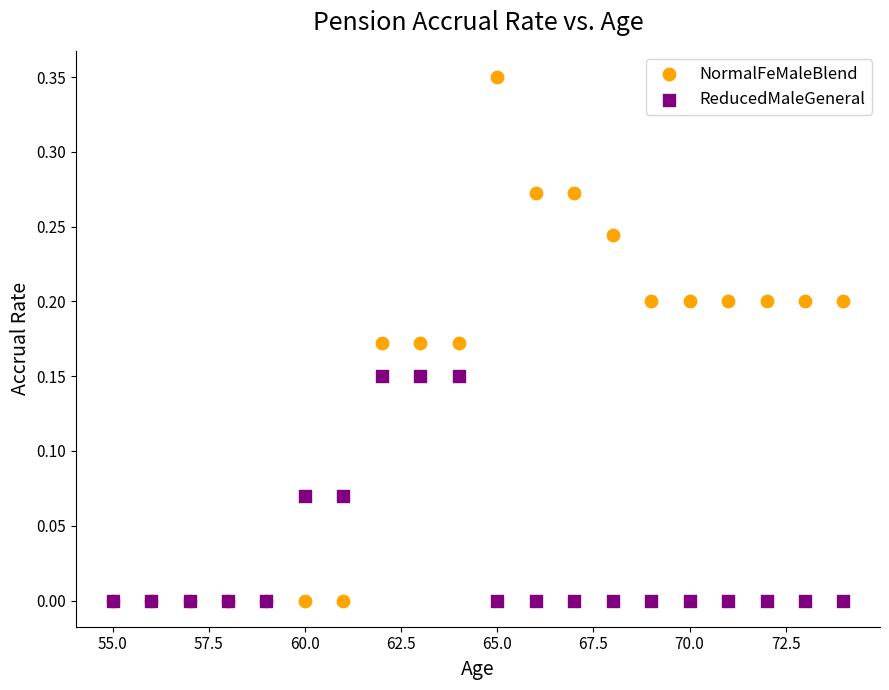

Which series has the largest Y range (max minus min)?

NormalFeMaleBlend